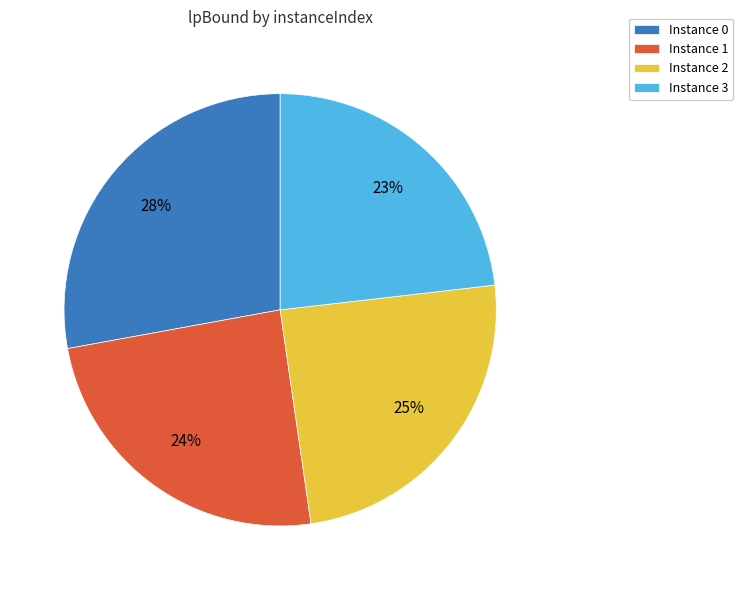

The Instance 1 slice represents 13% of the pie. True or false?

False